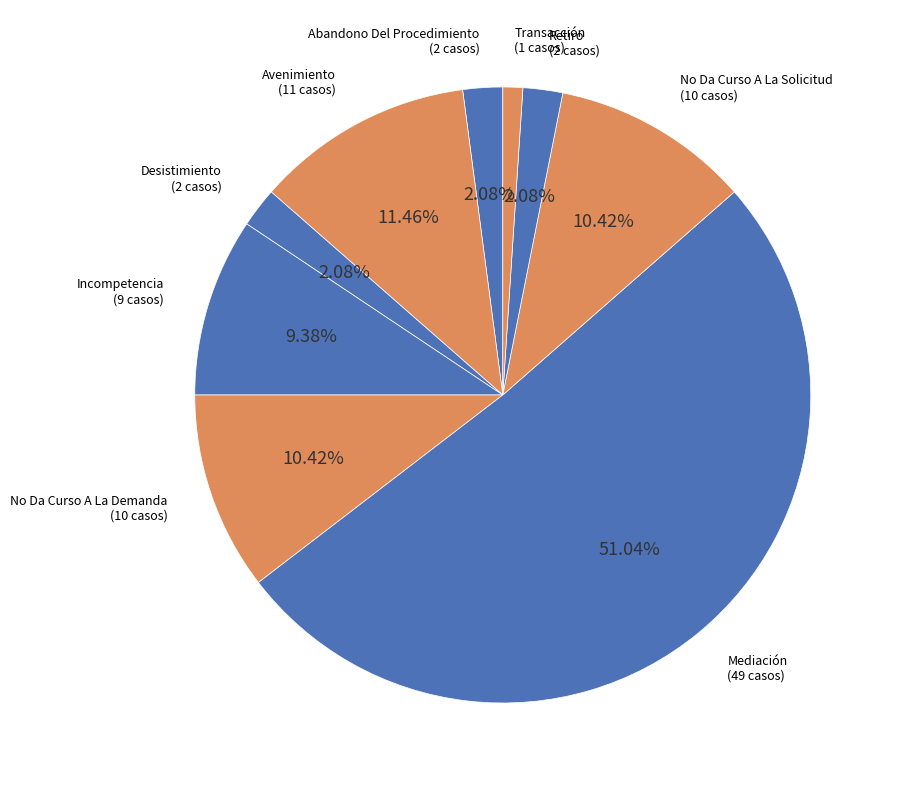

How many segments does this pie chart have?

9